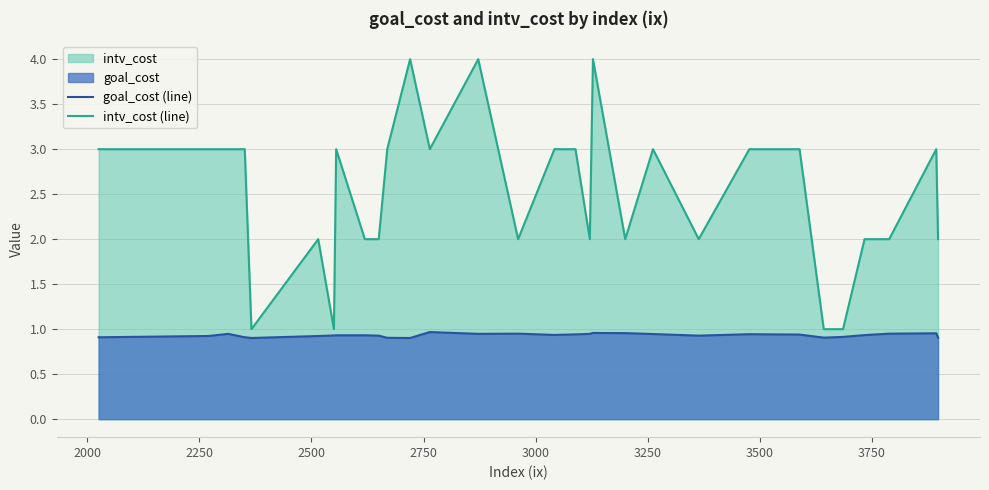

List the series in order of their peak value, highest first.

intv_cost (line), goal_cost (line)